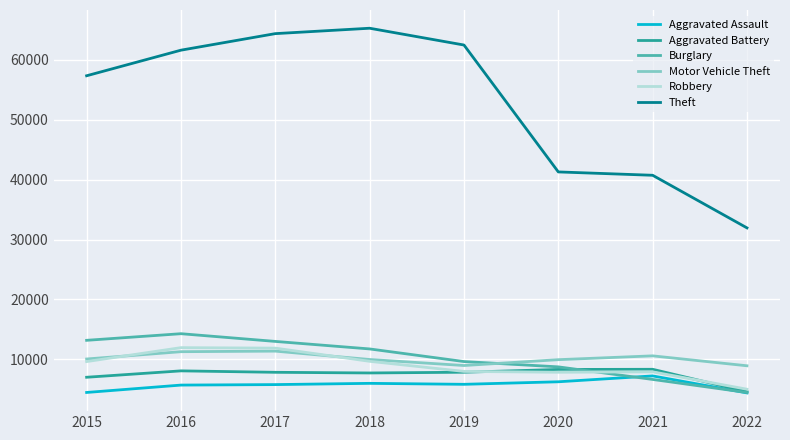

The value of Aggravated Battery at 2017 is 1613. True or false?

False